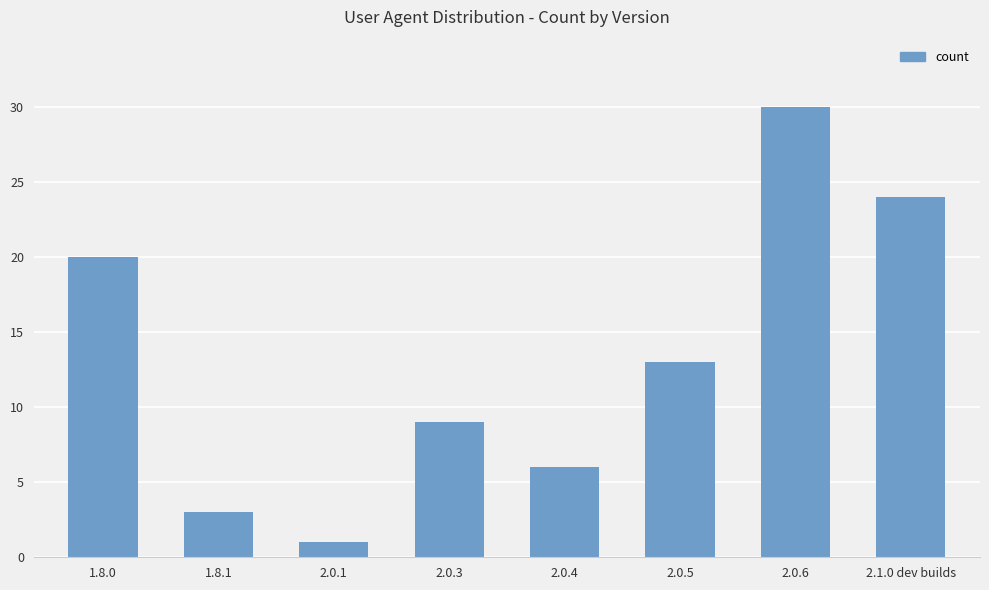

Which category has the lowest value across all series?

2.0.1